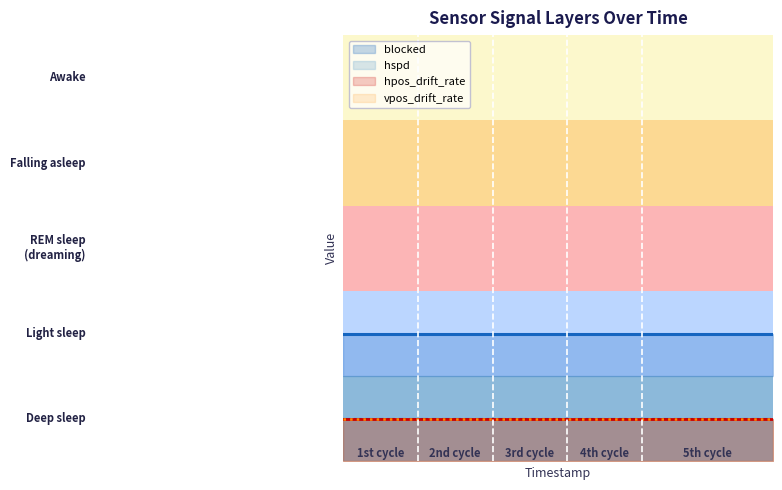

Reading right to left, list all the values displayed in this chart.

hpos_drift_rate: 23=0	22=0	21=0	20=0	19=0	18=0	17=0	16=0	15=0	14=0	13=0	12=0	11=0	10=0	9=0	8=0	7=0	6=0	5=0	4=0	3=0	2=0	1=0	0=0
vpos_drift_rate: 23=0	22=0	21=0	20=0	19=0	18=0	17=0	16=0	15=0	14=0	13=0	12=0	11=0	10=0	9=0	8=0	7=0	6=0	5=0	4=0	3=0	2=0	1=0	0=0
hspd: 23=0	22=0	21=0	20=0	19=0	18=0	17=0	16=0	15=0	14=0	13=0	12=0	11=0	10=0	9=0	8=0	7=0	6=0	5=0	4=0	3=0	2=0	1=0	0=0
blocked: 23=1	22=1	21=1	20=1	19=1	18=1	17=1	16=1	15=1	14=1	13=1	12=1	11=1	10=1	9=1	8=1	7=1	6=1	5=1	4=1	3=1	2=1	1=1	0=1